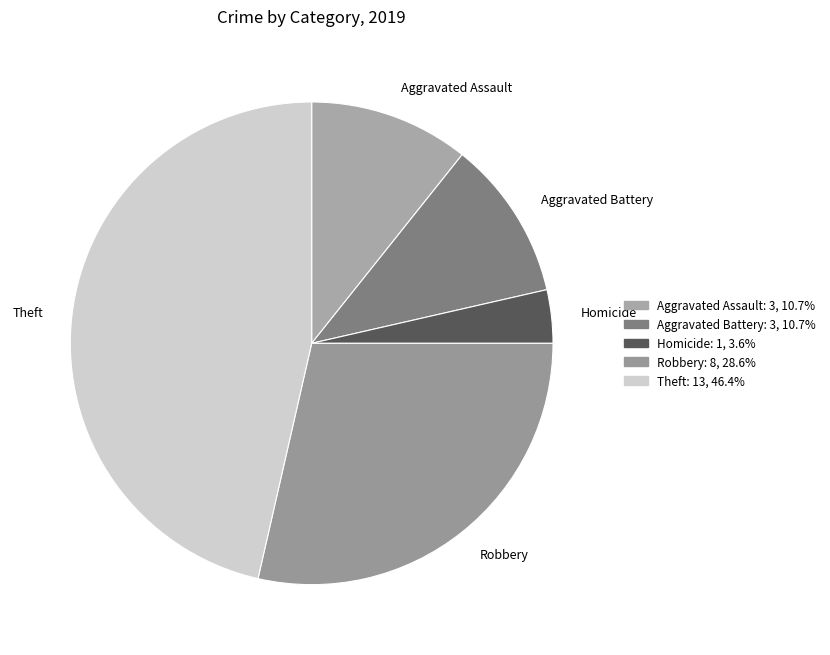

How many segments does this pie chart have?

5